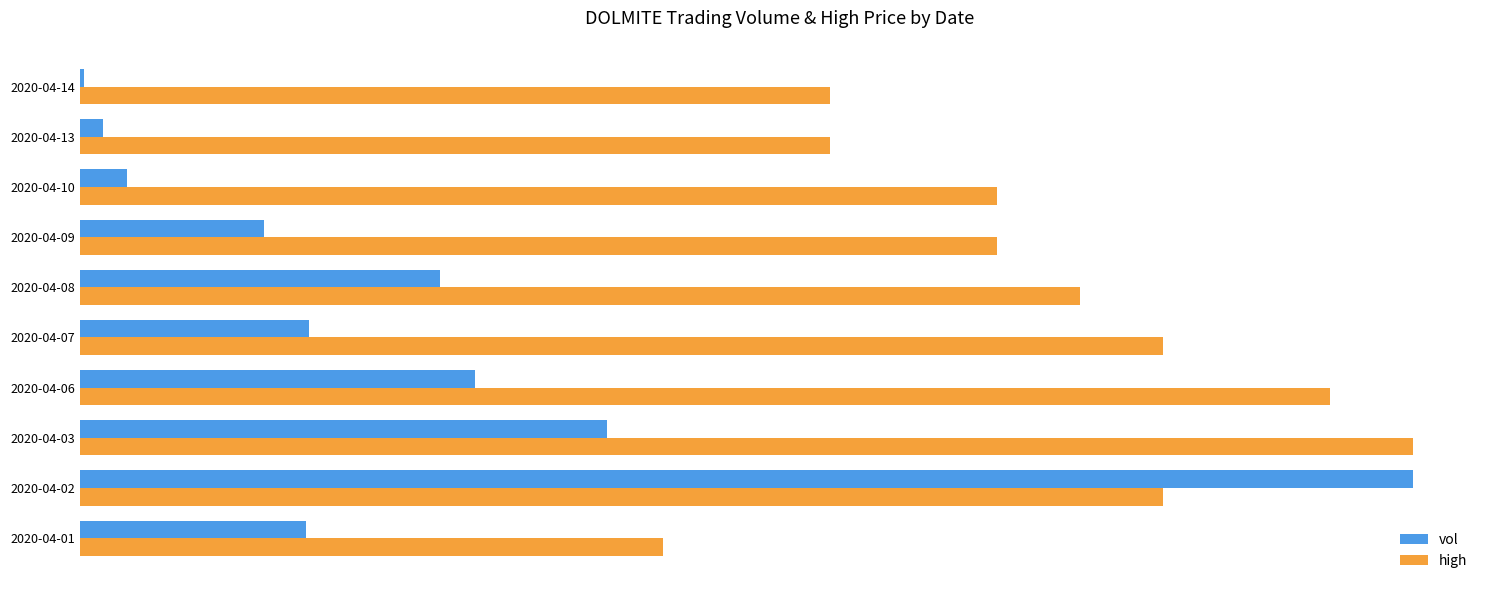

What are all the series names shown in the legend?

vol, high